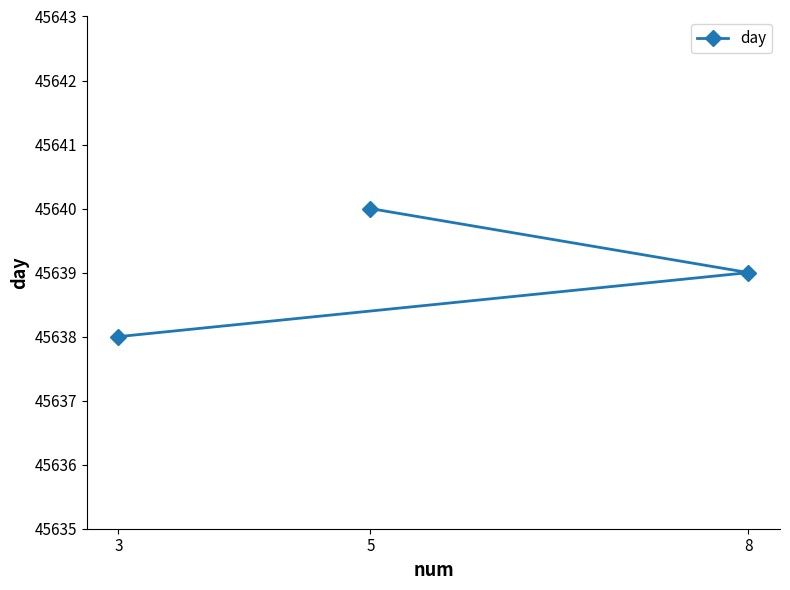

True or false: the data shows 45639 at 8.

True